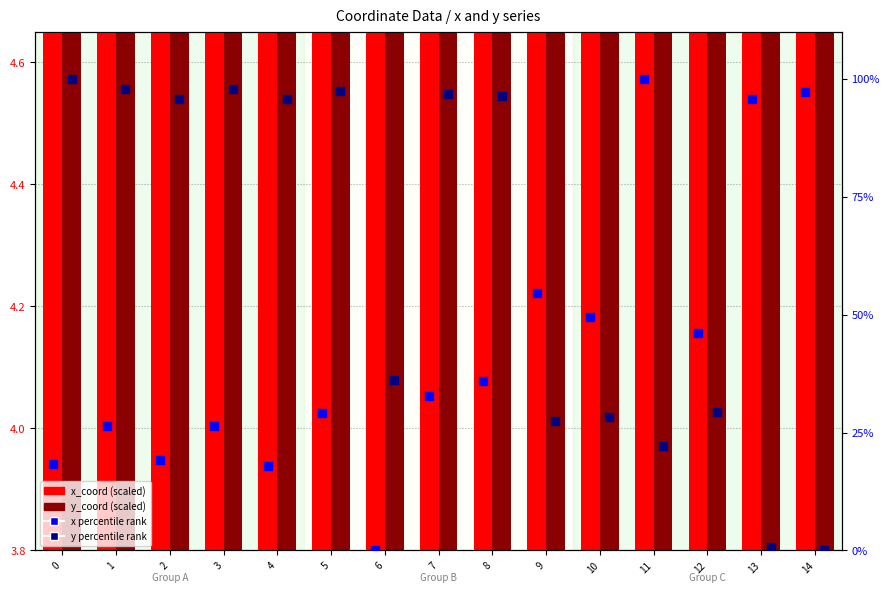

At which category is the sum across all series the highest?

8